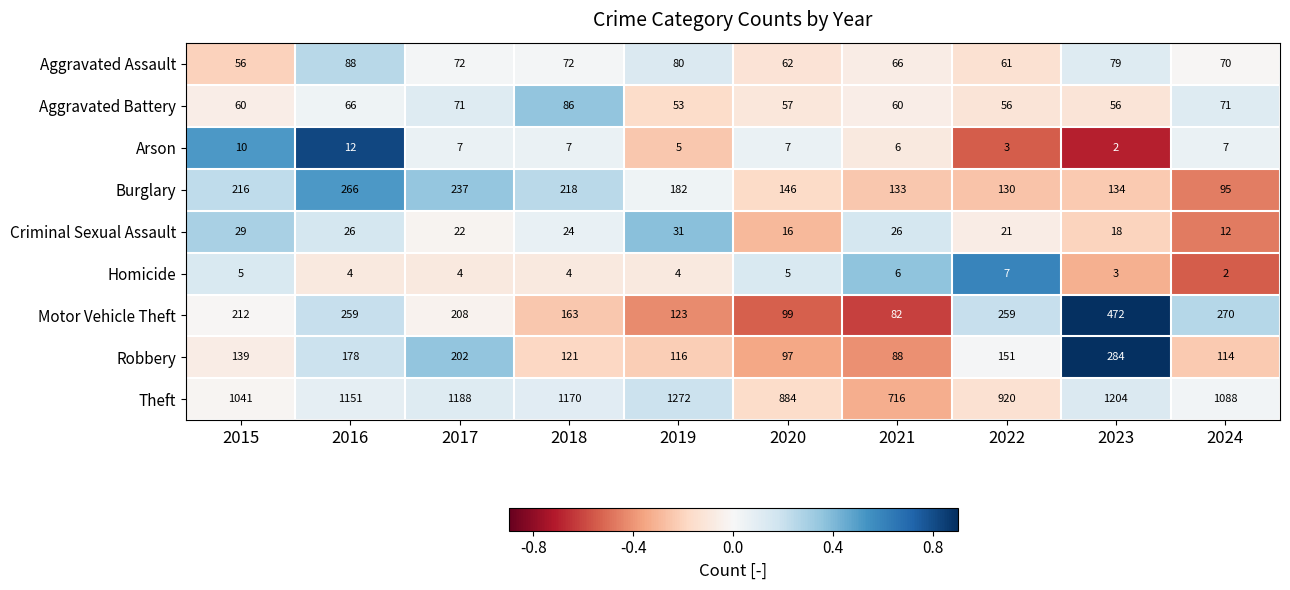

Count the number of data series in this chart.

9